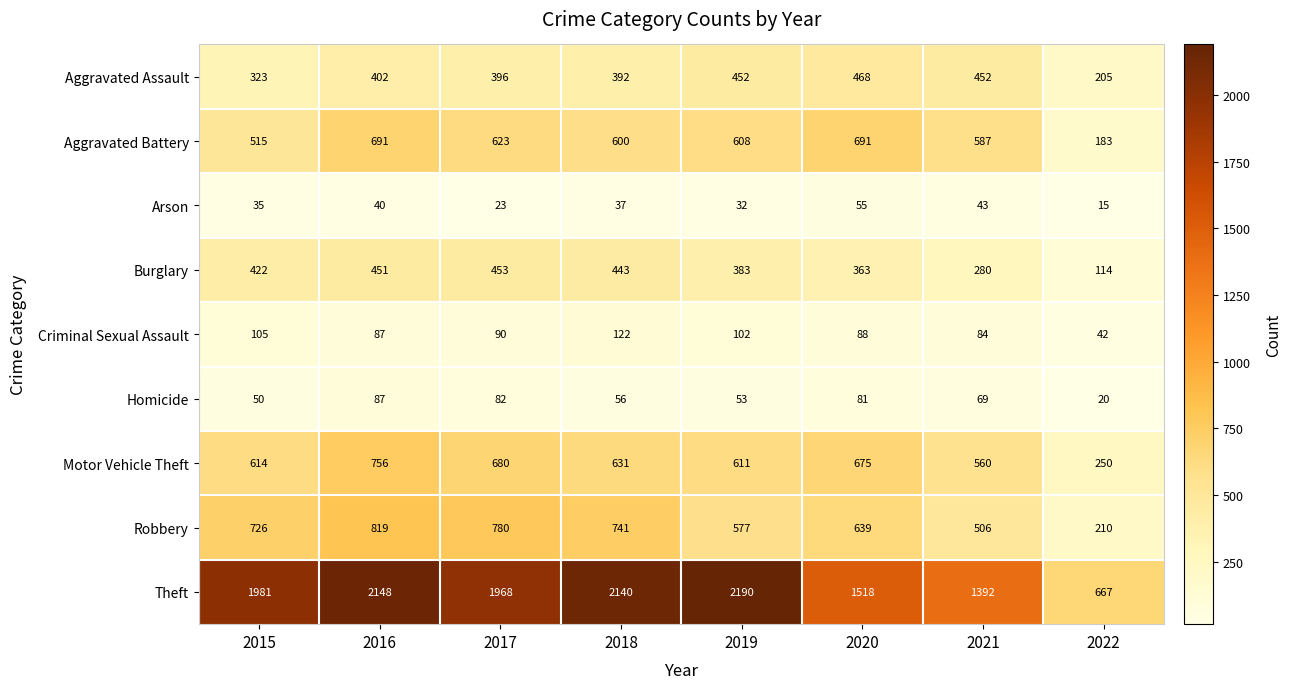

What is the sum of the Theft values at 2021 and 2019?

3582